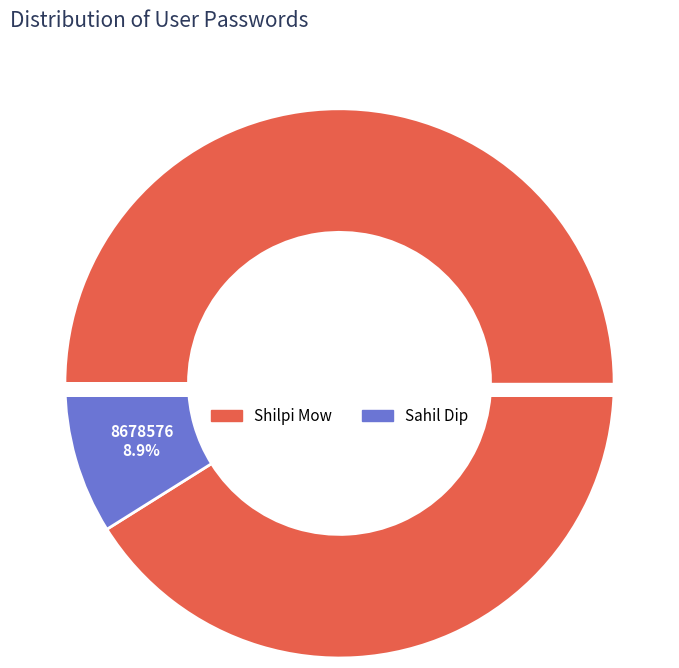

What percentage do Sahil Dip and Shilpi Mow together represent?

100.0%